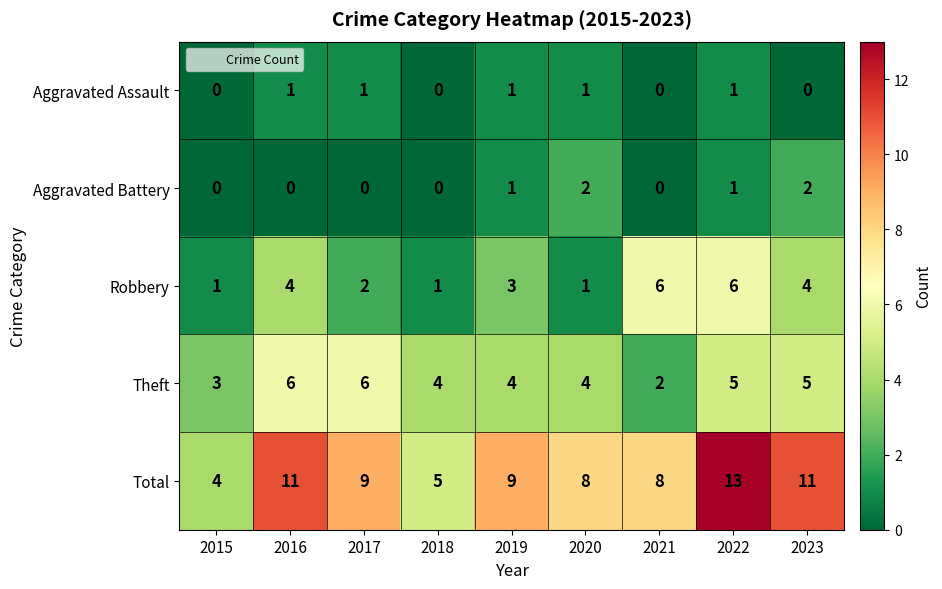

At 2016, list the series in order from largest to smallest.

Total, Theft, Robbery, Aggravated Assault, Aggravated Battery